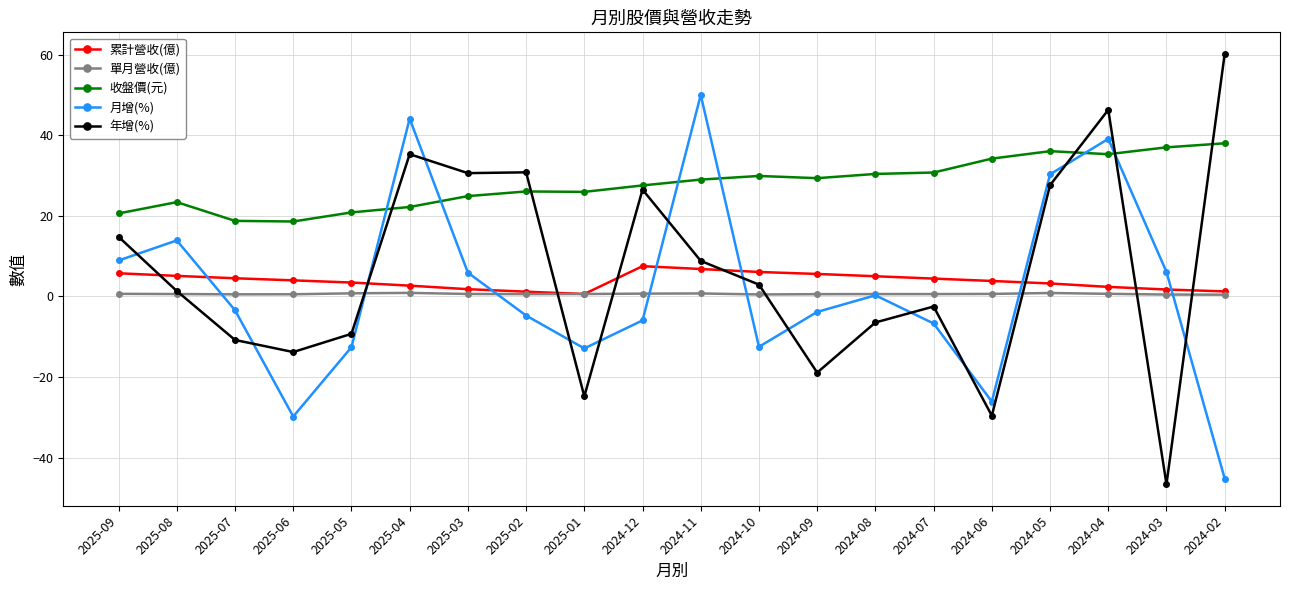

Which series has the largest range (max minus min)?

年增(%)